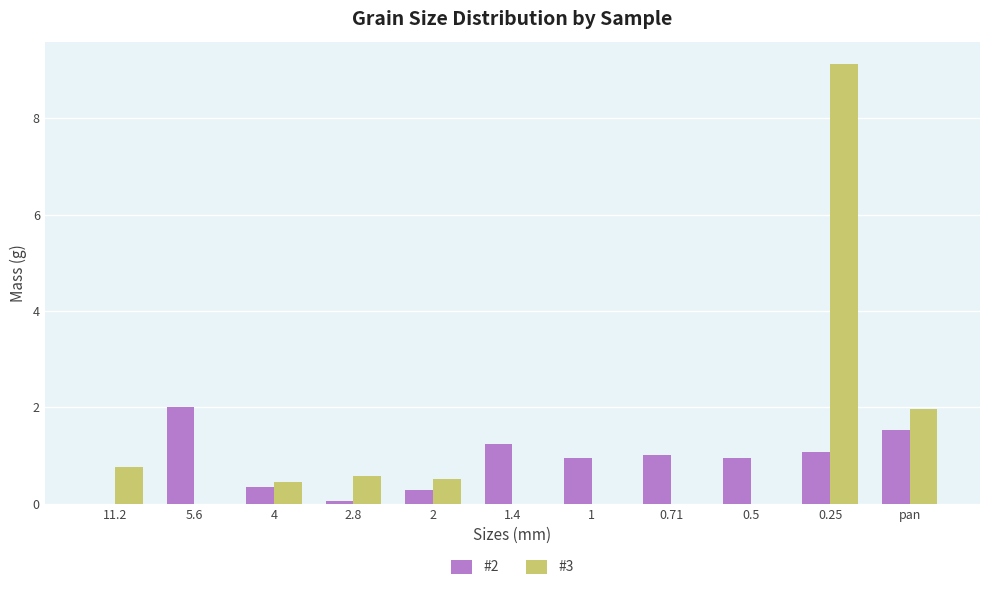

What is the highest value of the #2 series?

2.0